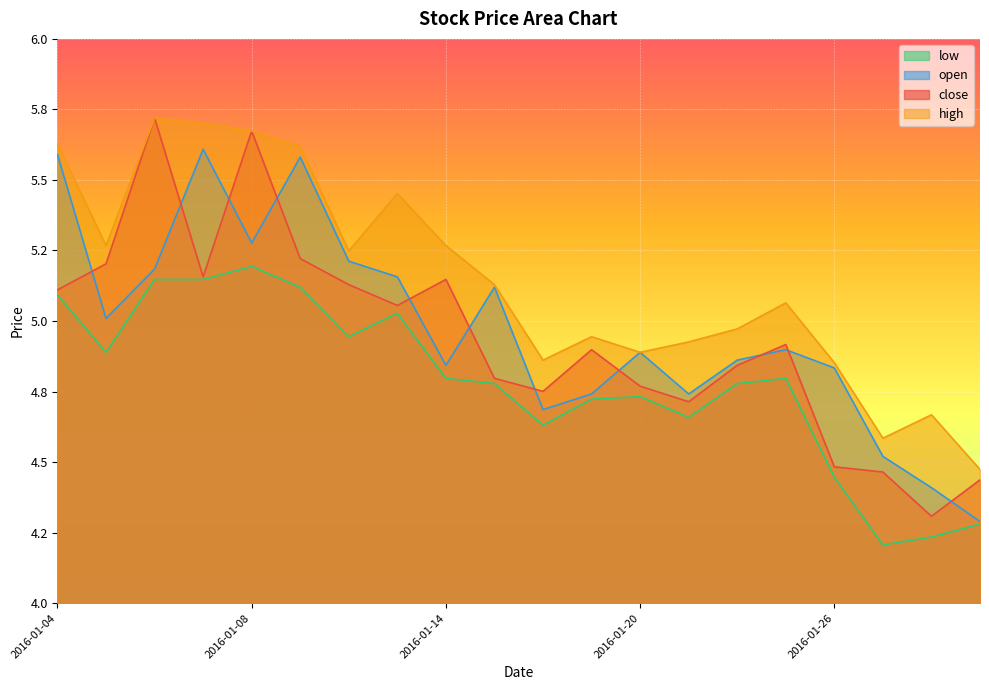

Reading left to right, extract all data points from this chart.

close: 5.1	5.2	5.7	5.2	5.7	5.2	5.1	5.1	5.1	4.8	4.8	4.9	4.8	4.7	4.8	4.9	4.5	4.5	4.3	4.4
high: 5.6	5.3	5.7	5.7	5.7	5.6	5.2	5.5	5.3	5.1	4.9	4.9	4.9	4.9	5.0	5.1	4.9	4.6	4.7	4.5
low: 5.1	4.9	5.1	5.1	5.2	5.1	4.9	5.0	4.8	4.8	4.6	4.7	4.7	4.7	4.8	4.8	4.4	4.2	4.2	4.3
open: 5.6	5.0	5.2	5.6	5.3	5.6	5.2	5.2	4.8	5.1	4.7	4.7	4.9	4.7	4.9	4.9	4.8	4.5	4.4	4.3